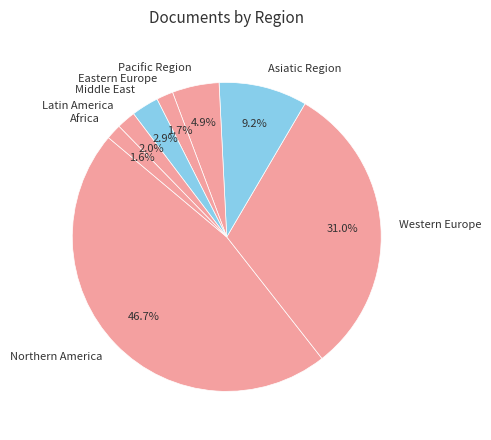

Does Pacific Region account for over 50% of the chart?

No